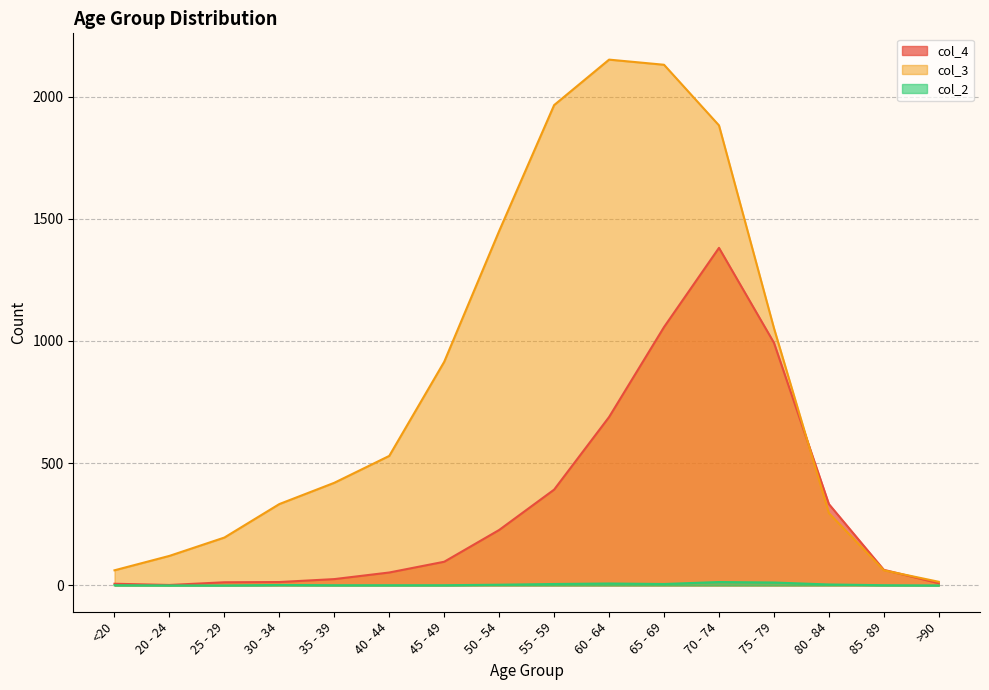

List the labels in order of col_2 value, smallest first.

20 - 24, 25 - 29, >90, <20, 35 - 39, 40 - 44, 45 - 49, 85 - 89, 30 - 34, 50 - 54, 80 - 84, 55 - 59, 65 - 69, 60 - 64, 75 - 79, 70 - 74